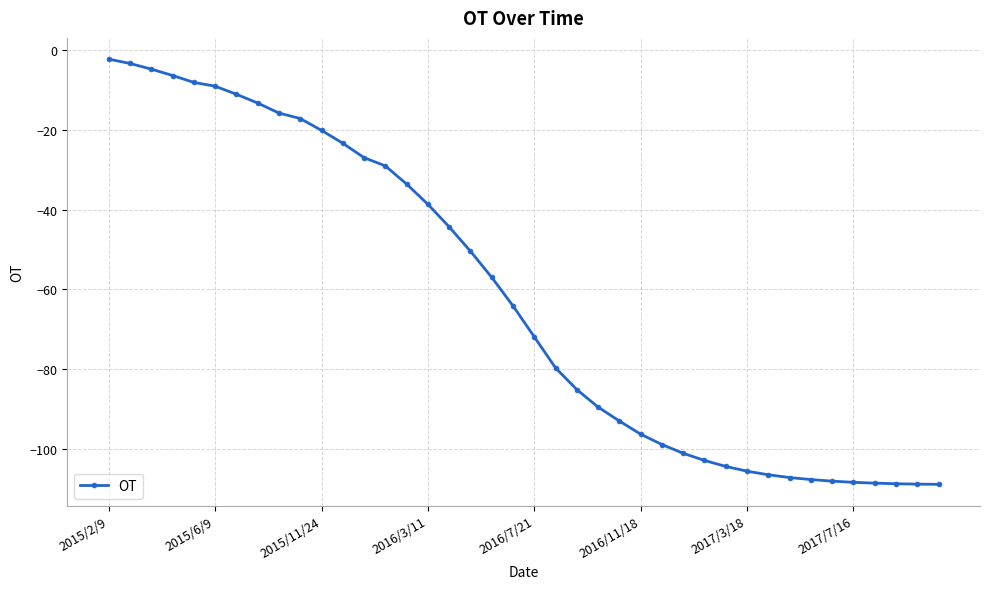

What is the minimum value shown in the chart?

-109.0